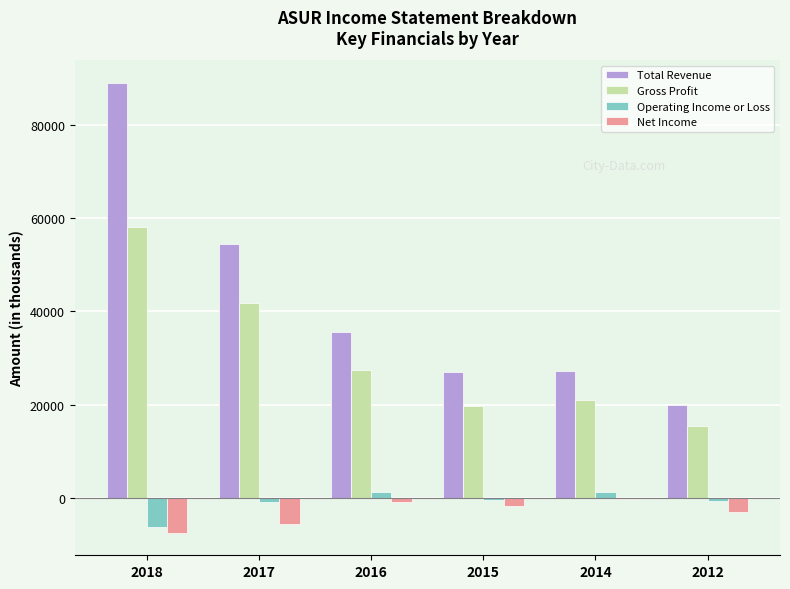

Which series changed the most between 2017 and 2014?

Total Revenue